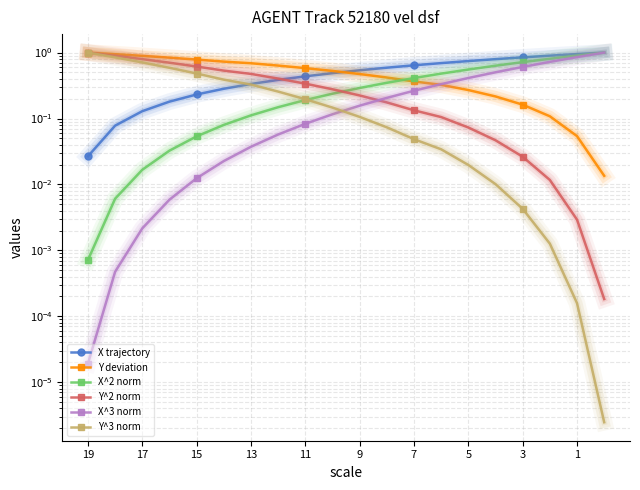

The X trajectory series shows 0.6 at 11. True or false?

False